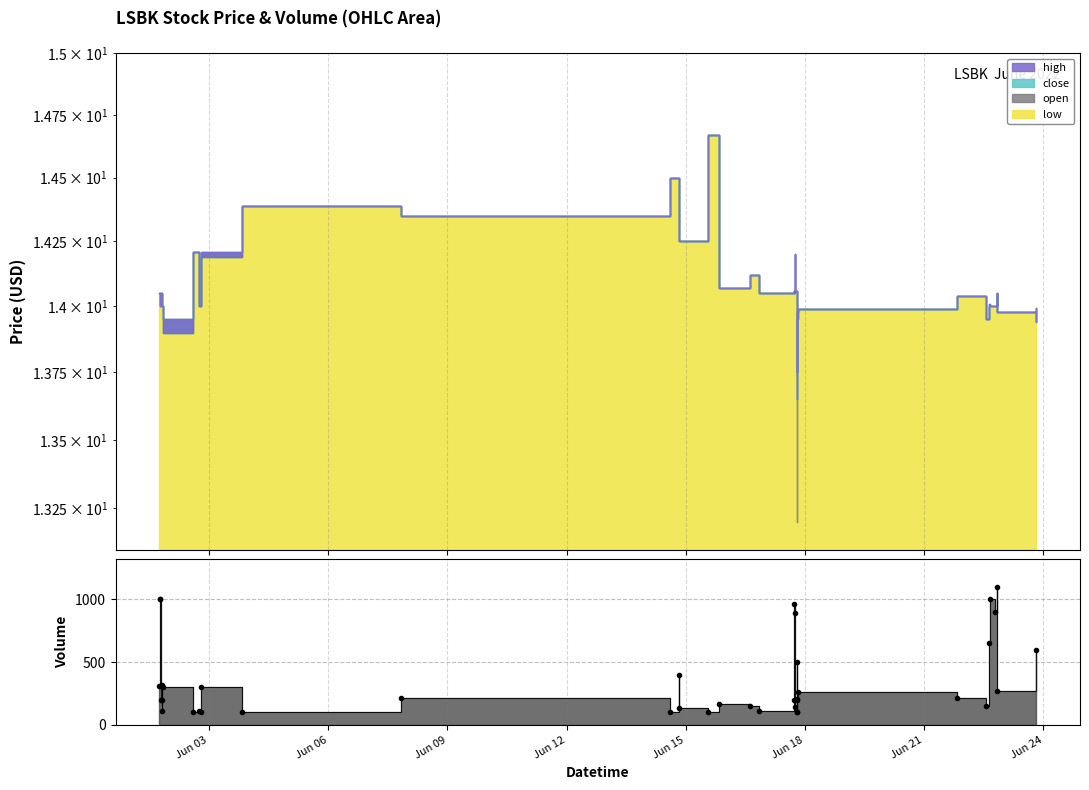

Reading left to right, list all the values displayed in this chart.

310	1000	1000	198	200	320	107	310	300	100	110	100	300	104	211	100	400	135	100	167	150	112	200	966	889	142	200	100	100	500	209	259	211	150	648	1000	900	1099	270	600